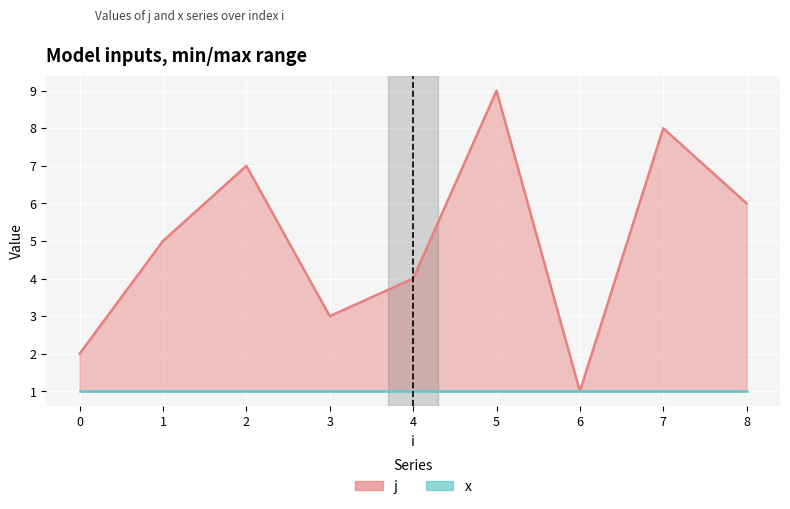

Which series has the largest range (max minus min)?

j